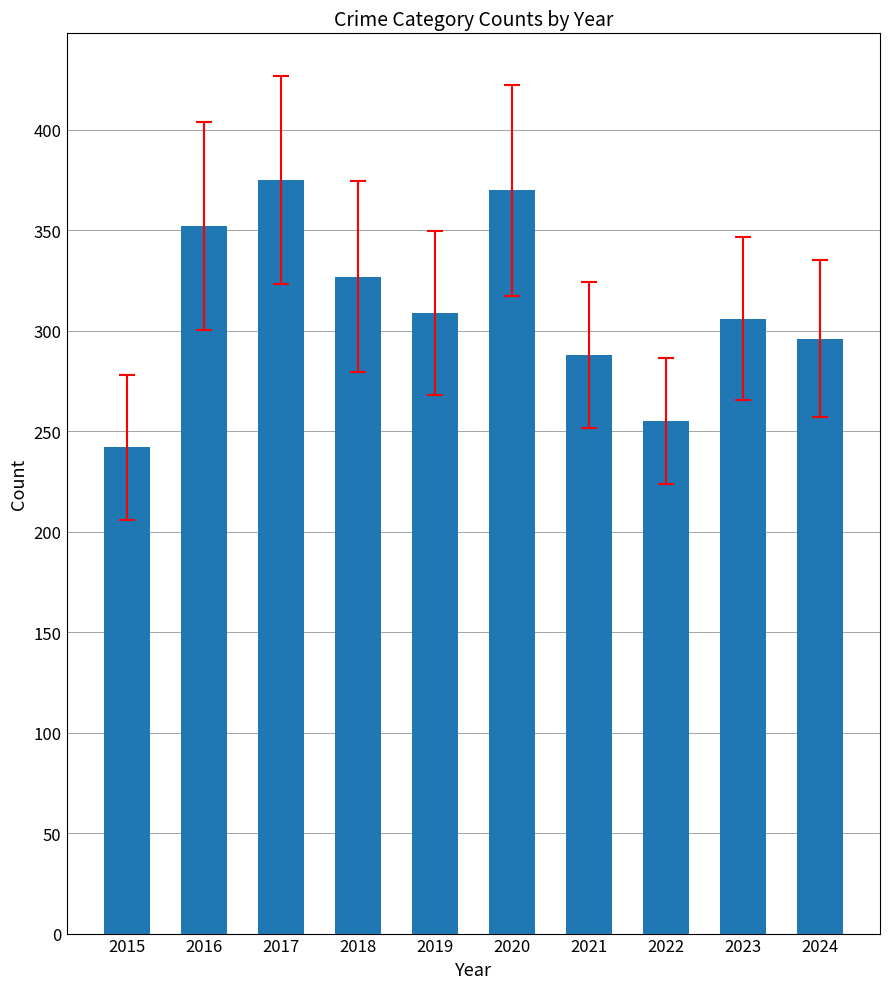

How many data points are less than 309?

5